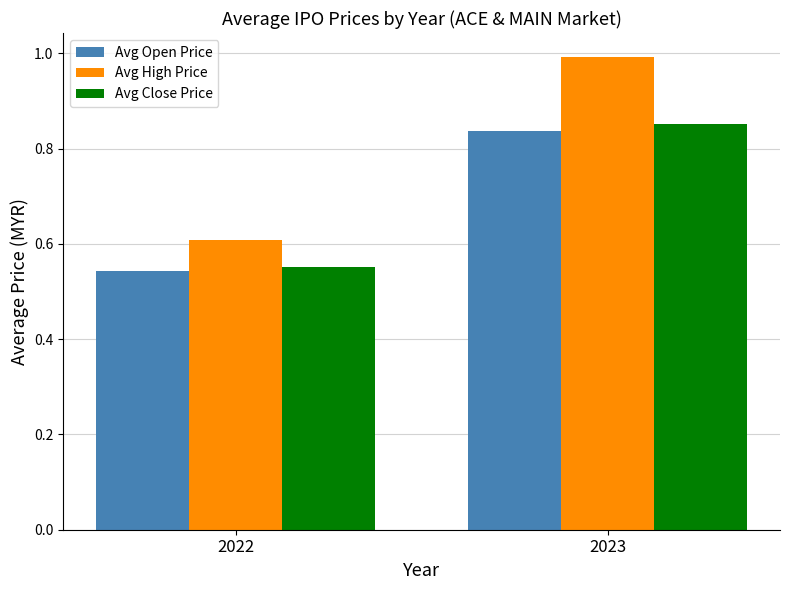

What is the average value of the Avg Close Price series?

0.7